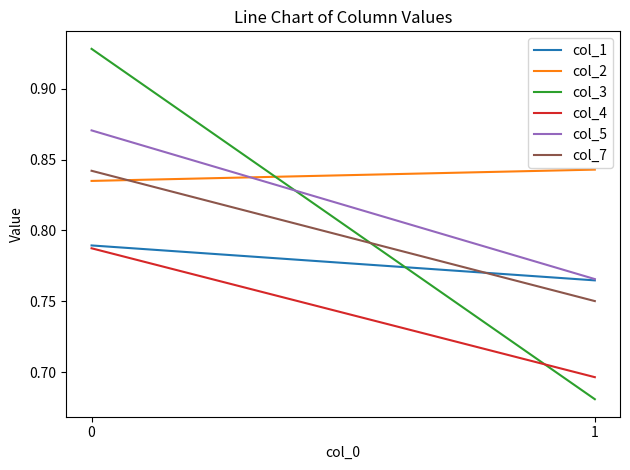

Reading right to left, transcribe all the data shown in this chart.

col_1: 1=0.8	0=0.8
col_2: 1=0.8	0=0.8
col_3: 1=0.7	0=0.9
col_4: 1=0.7	0=0.8
col_5: 1=0.8	0=0.9
col_7: 1=0.8	0=0.8